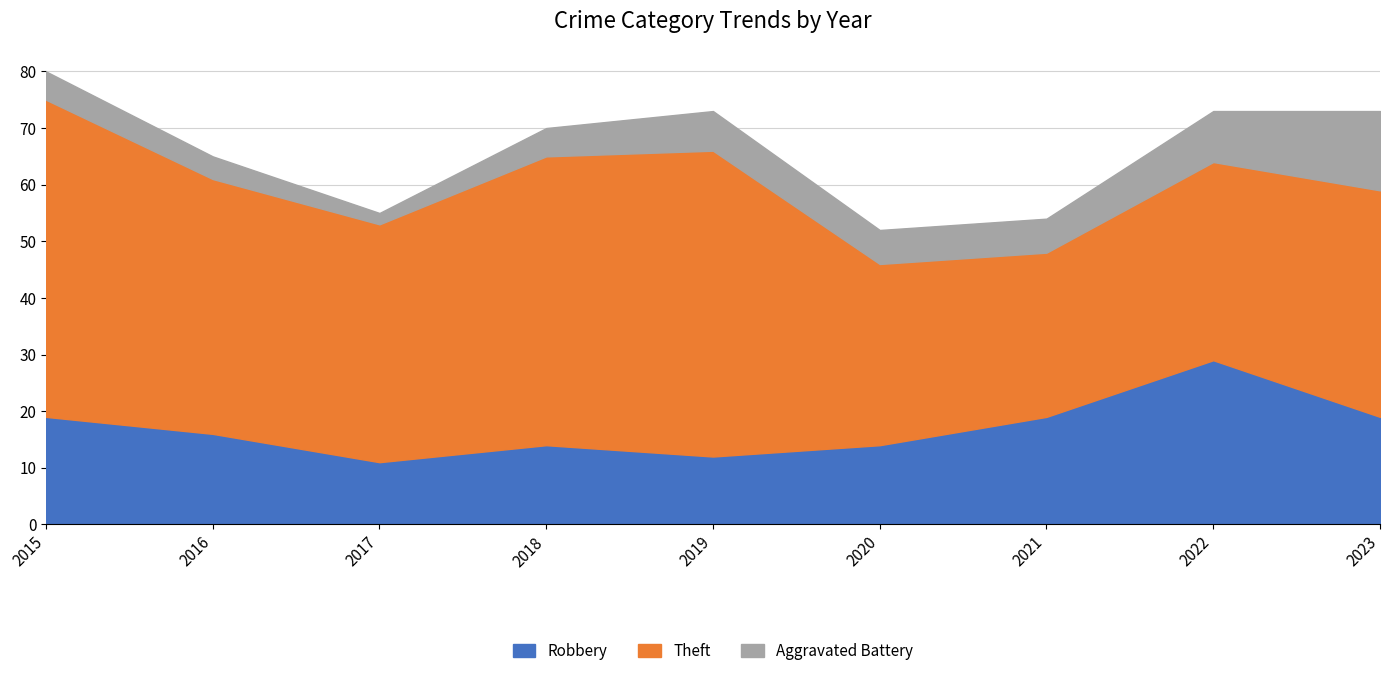

The Theft series shows 20 at 2016. True or false?

False